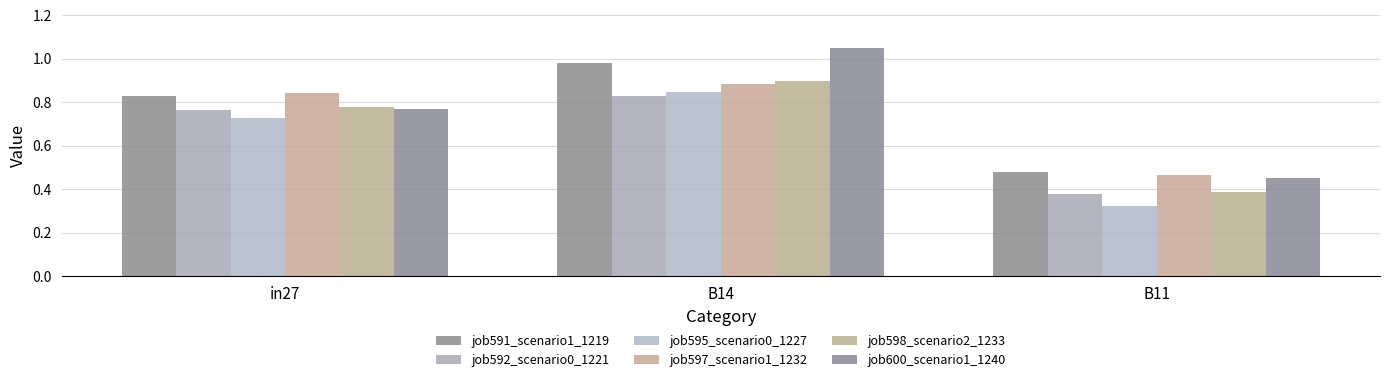

At how many categories does at least one series exceed 0?

3